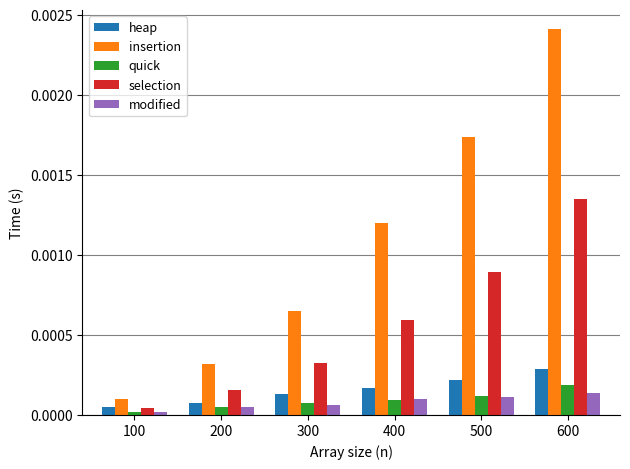

At which label does modified reach its minimum?

100